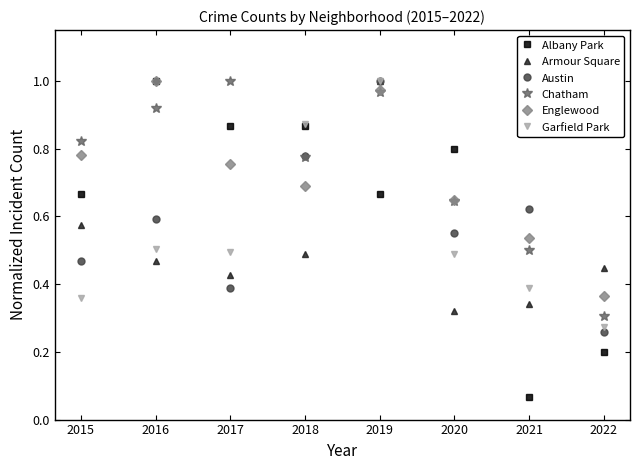

What is the sum of all Englewood values?

5.7